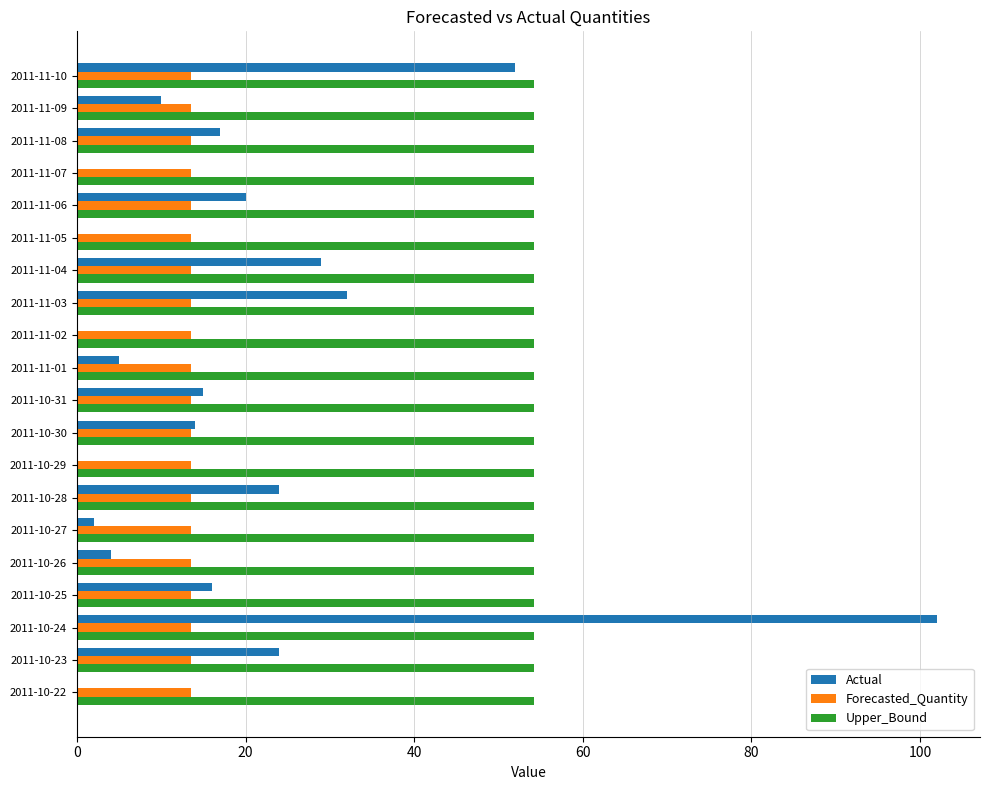

At which category does the chart reach its peak across all series?

2011-10-24